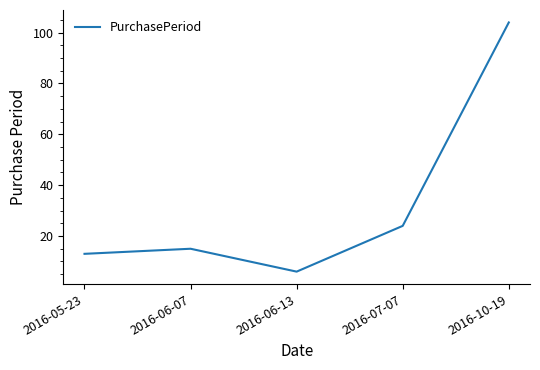

What position from the right is 2016-06-07?

4